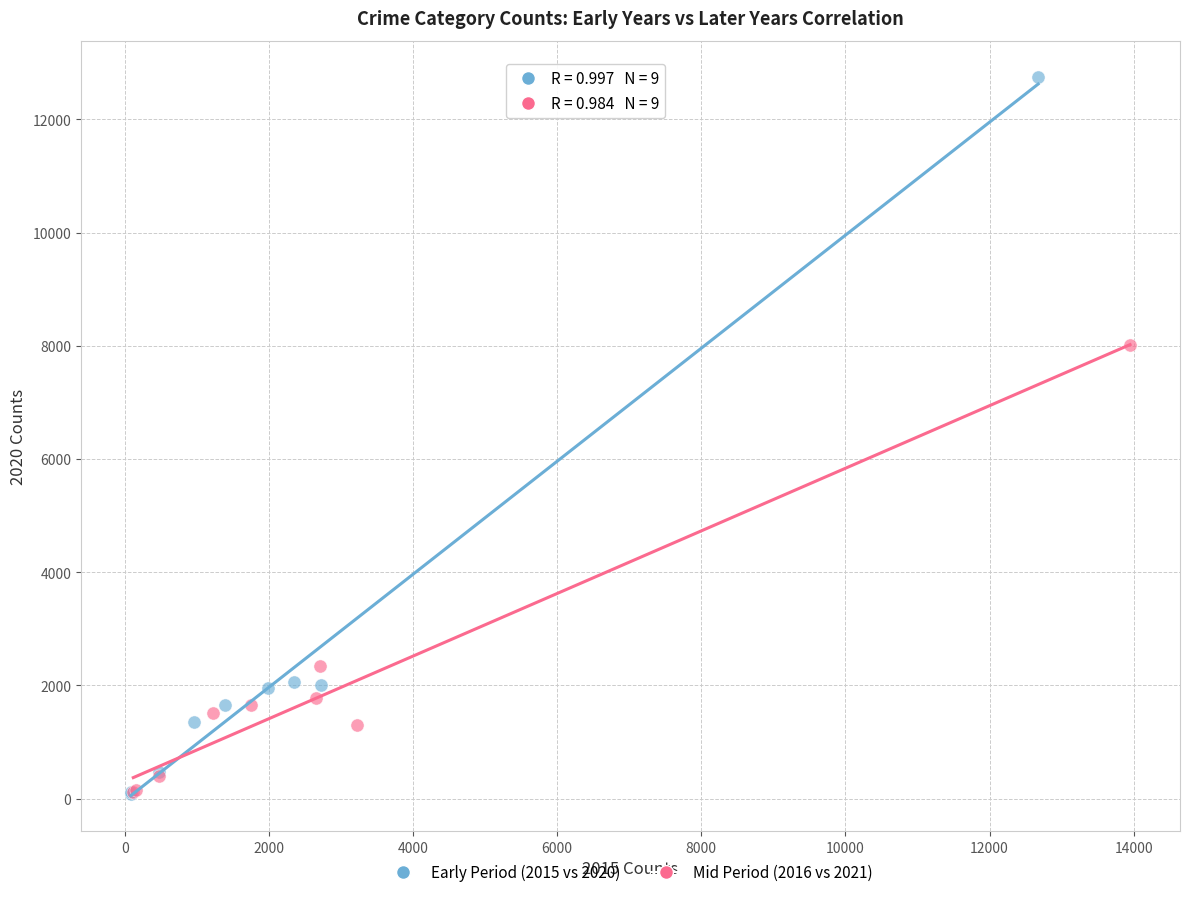

Which series has the widest spread of Y values?

Early Period (2015 vs 2020)